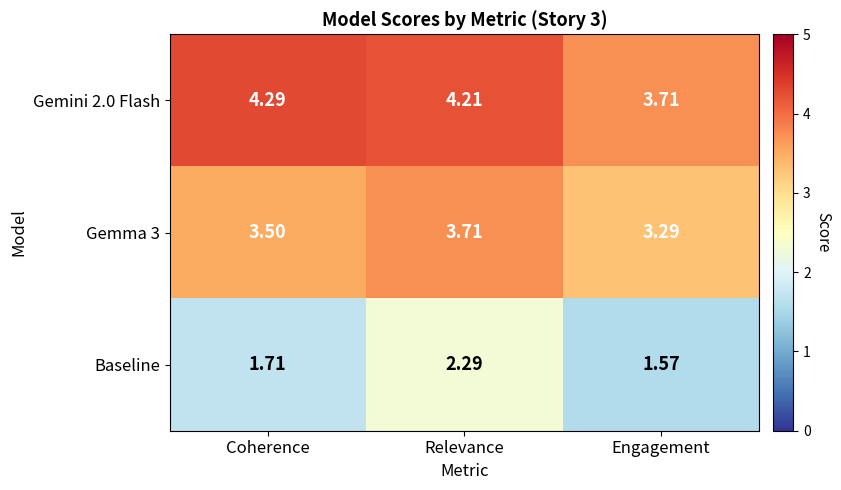

How many distinct data groups are displayed?

3